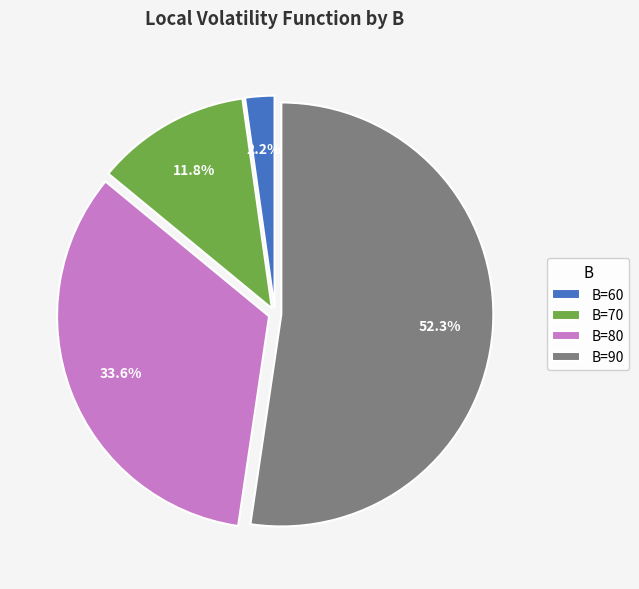

To the nearest percent, what is the difference between the largest and smallest slice percentages?

50%